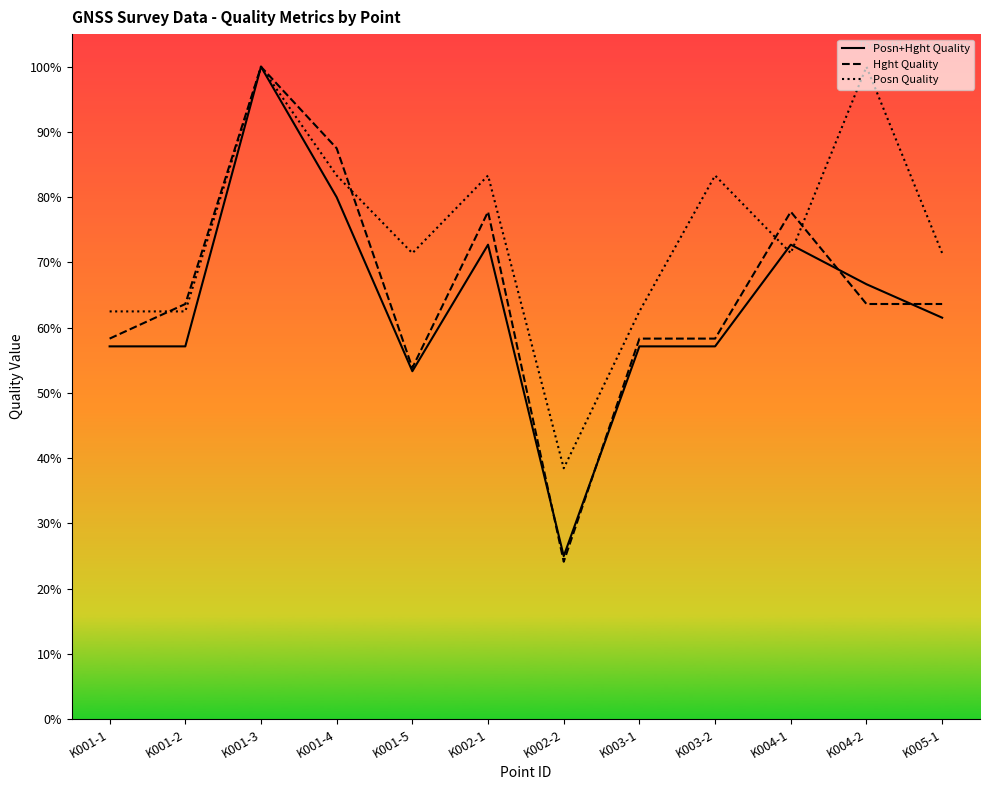

What is the value of the Posn Quality point at the 4th from the left?

83.3